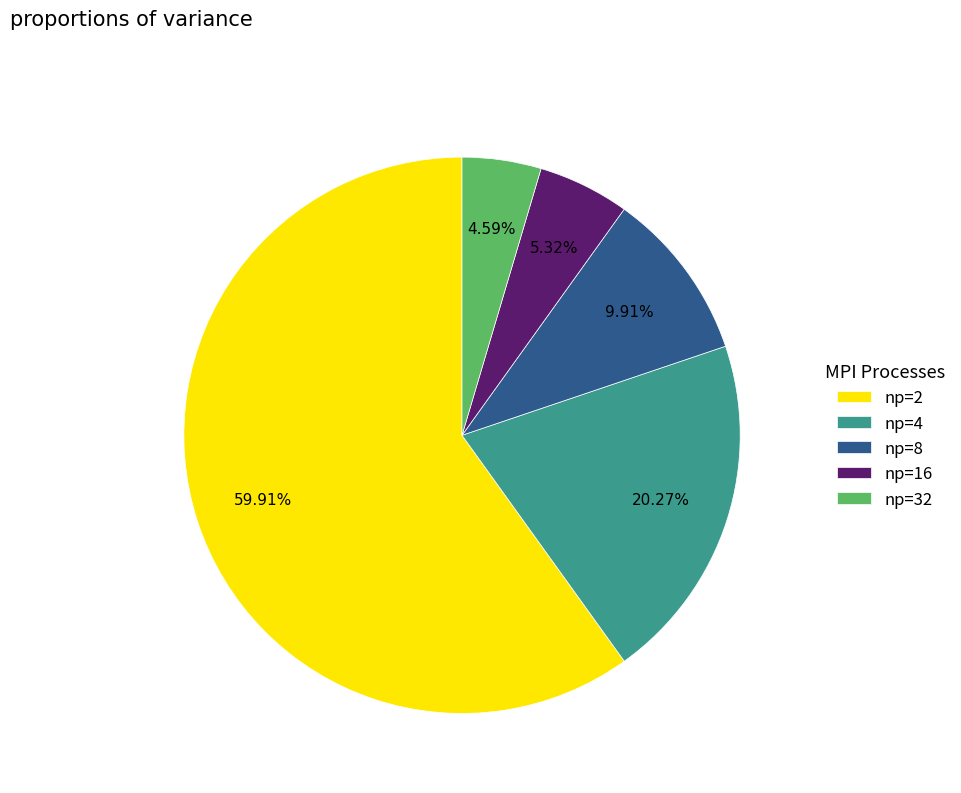

What percentage is the np=2 slice, to the nearest percent?

60%